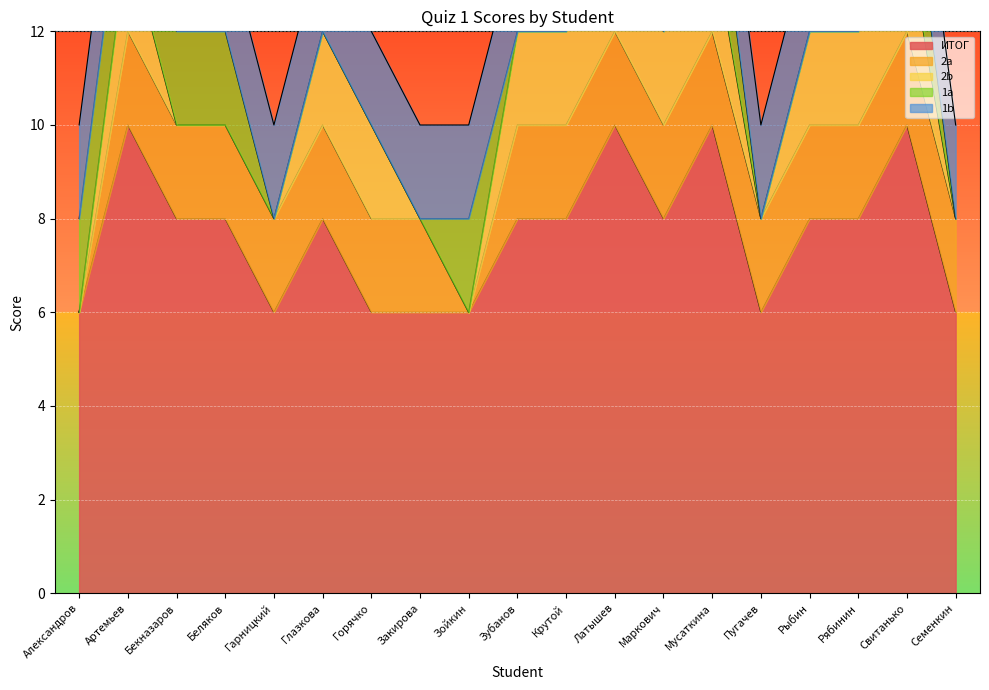

In 2b, how many points are higher than both neighbors (excluding endpoints)?

1